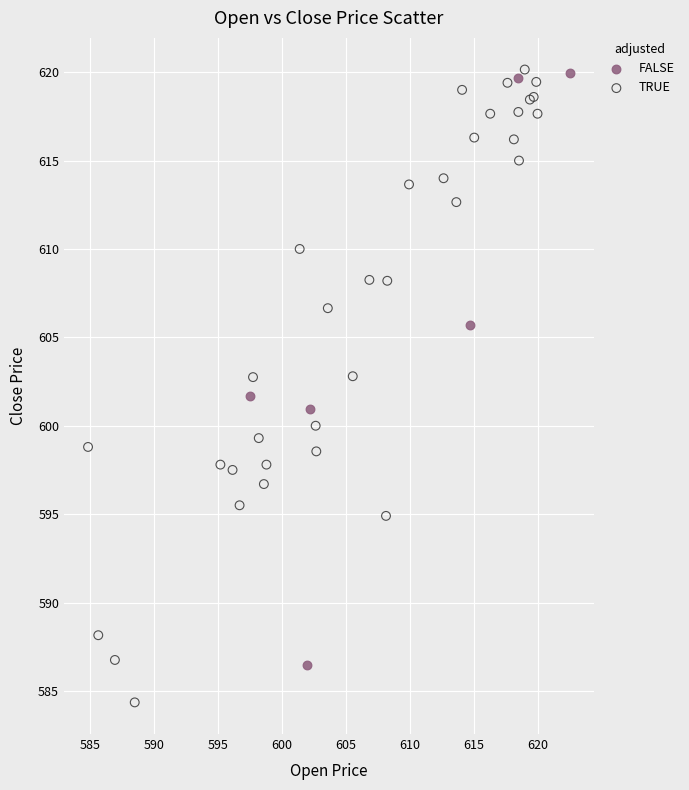

Which series contains the lowest Y value?

TRUE